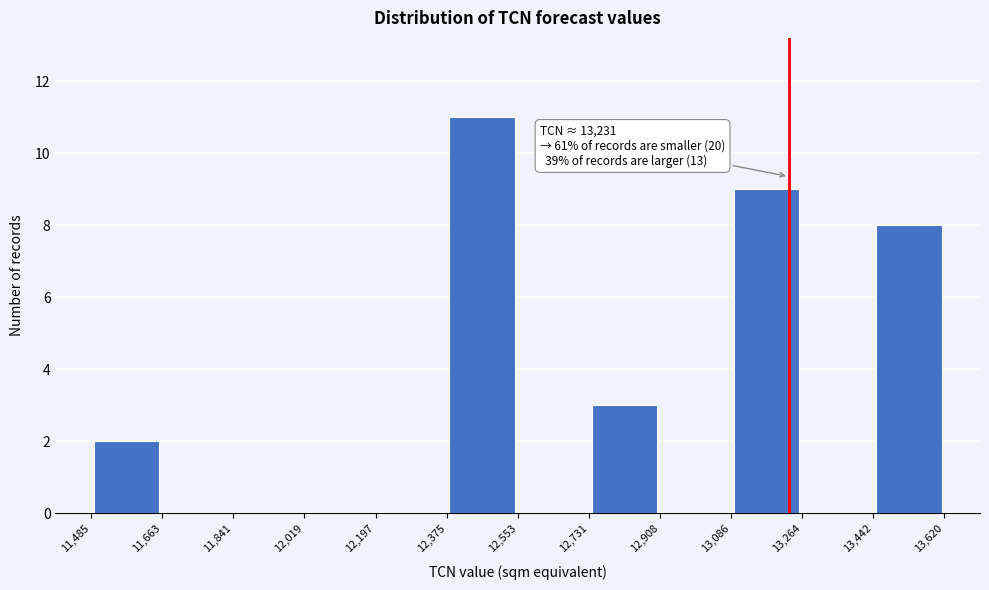

Which range on the x-axis has the tallest bar?

12,375 to 12,553